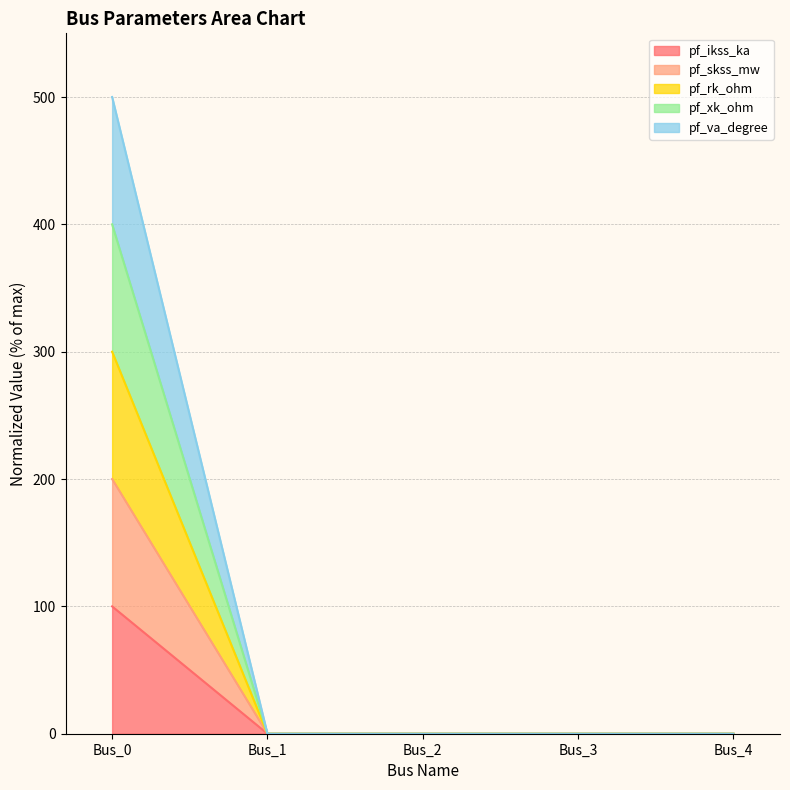

True or false: pf_ikss_ka and pf_skss_mw cross at least once.

False